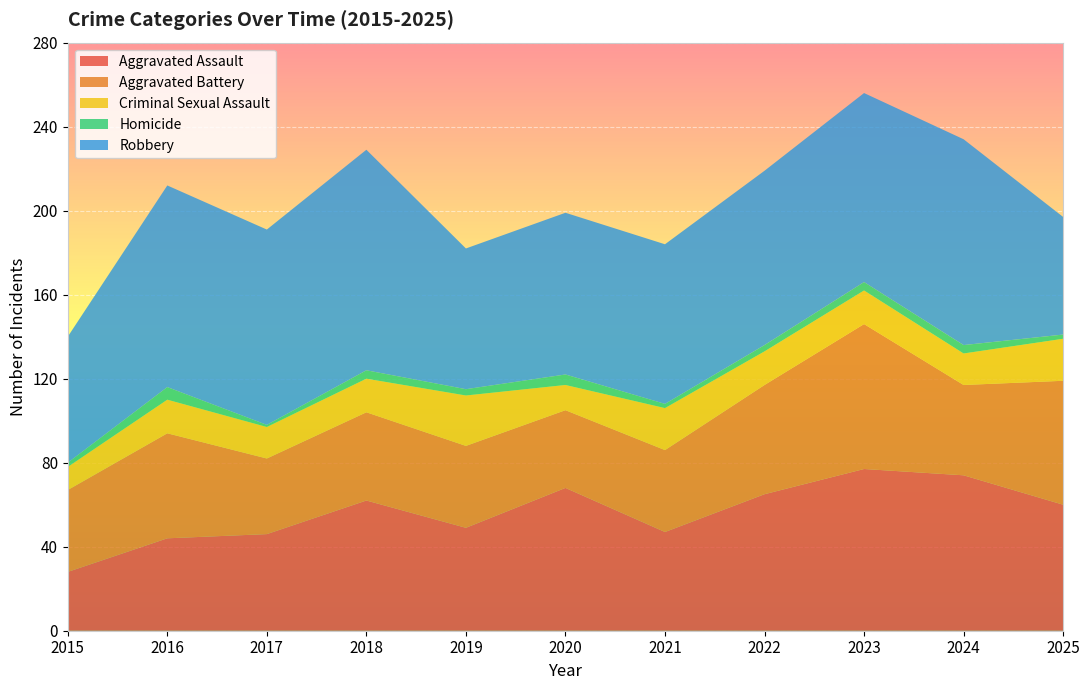

Reading left to right, transcribe all the data shown in this chart.

Aggravated Assault: 28	44	46	62	49	68	47	65	77	74	60
Aggravated Battery: 39	50	36	42	39	37	39	52	69	43	59
Criminal Sexual Assault: 11	16	15	16	24	12	20	16	16	15	20
Homicide: 2	6	1	4	3	5	2	3	4	4	2
Robbery: 60	96	93	105	67	77	76	83	90	98	56